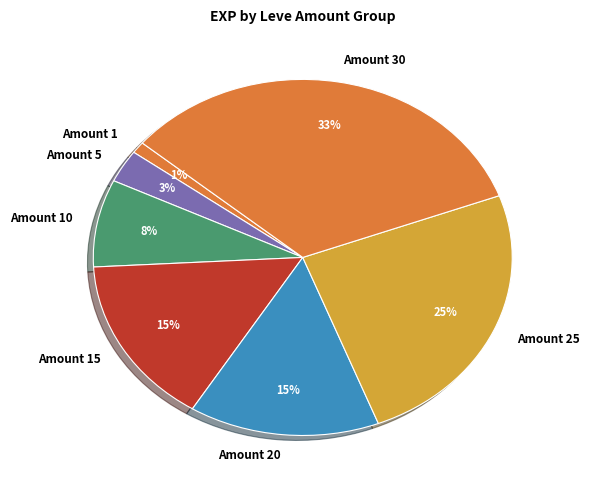

To the nearest percent, what is the difference between the largest and smallest slice percentages?

32%